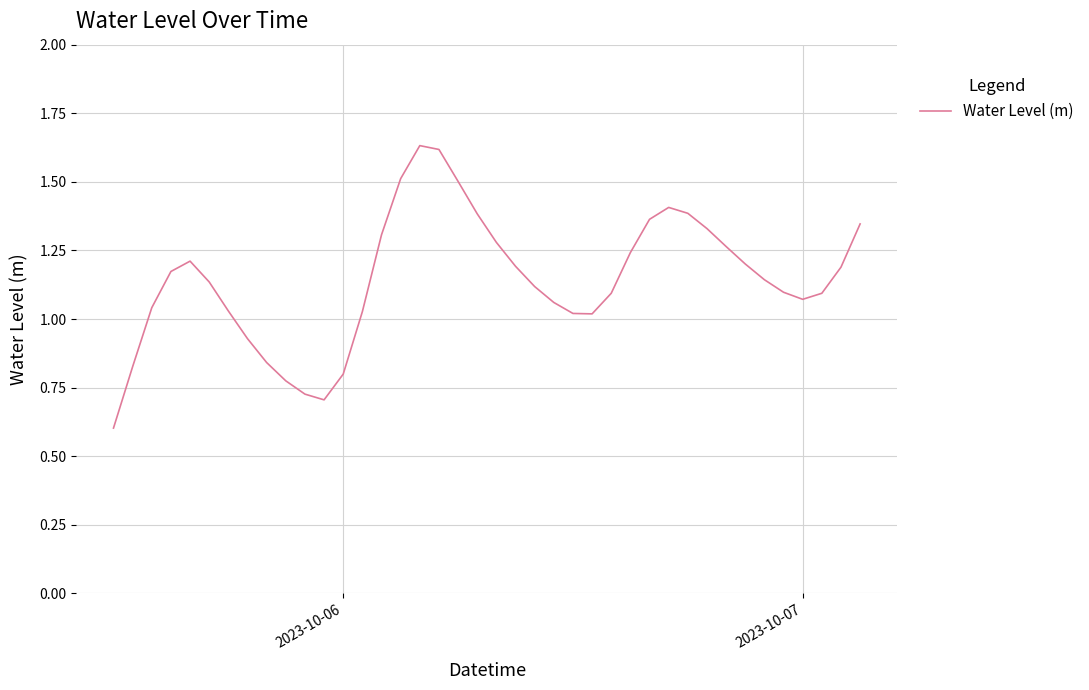

What is the smallest value displayed?

0.6